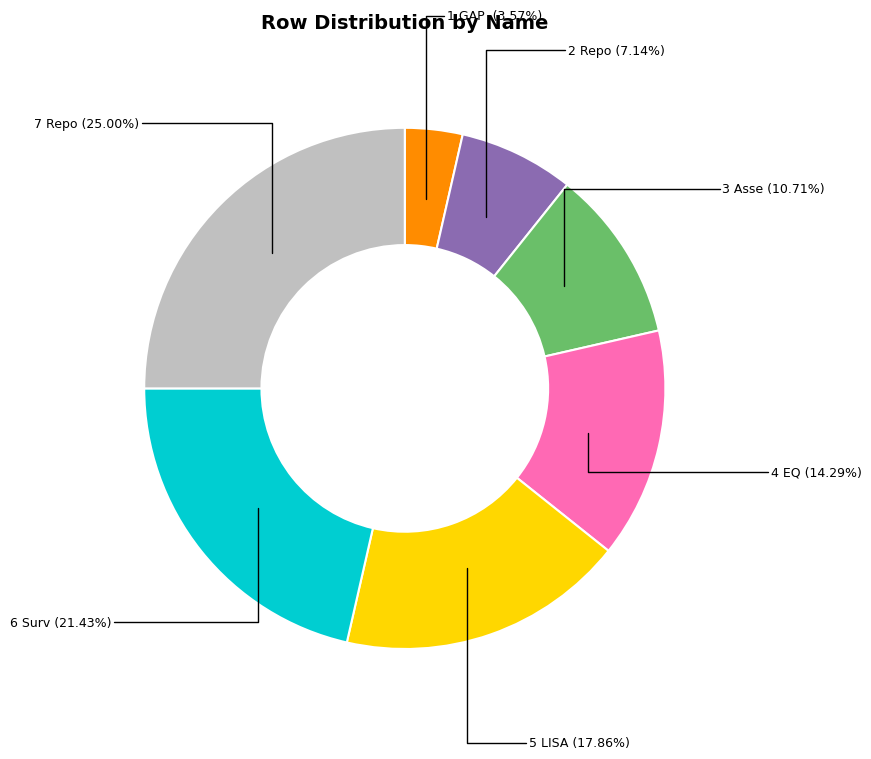

Is there a majority slice in this chart?

No